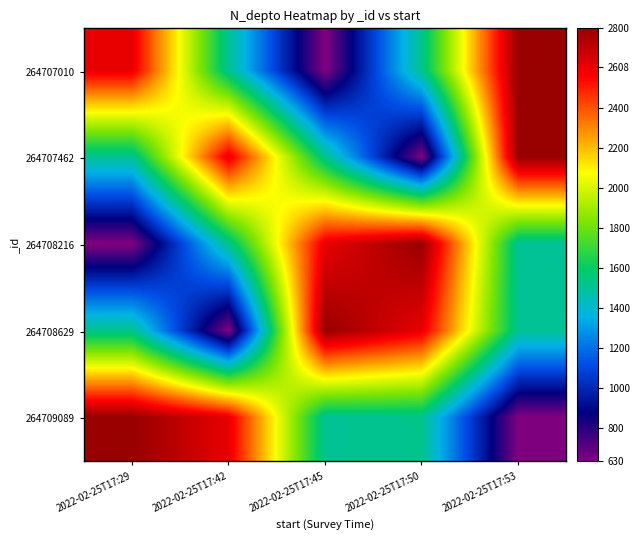

At how many categories does at least one series exceed 1251?

5